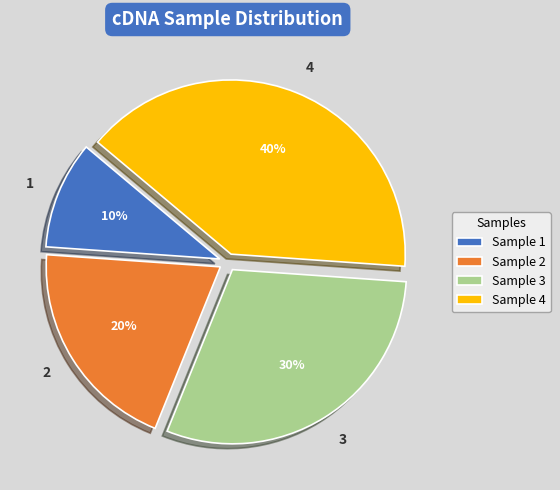

Combined, do 1 and 3 account for over 50%?

No